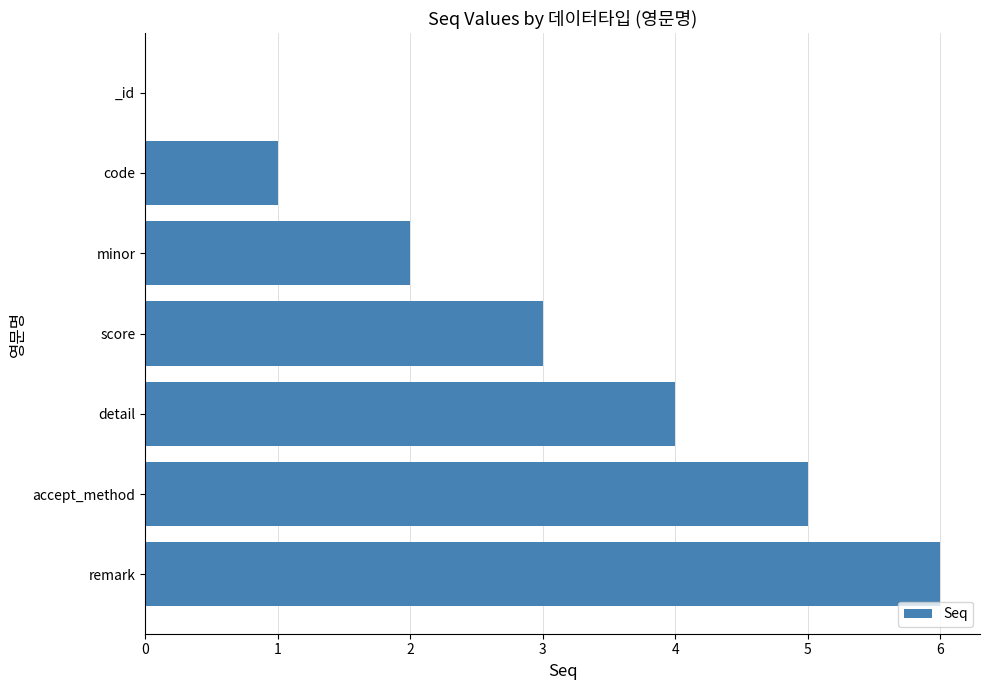

At which category does the chart reach its peak across all series?

remark